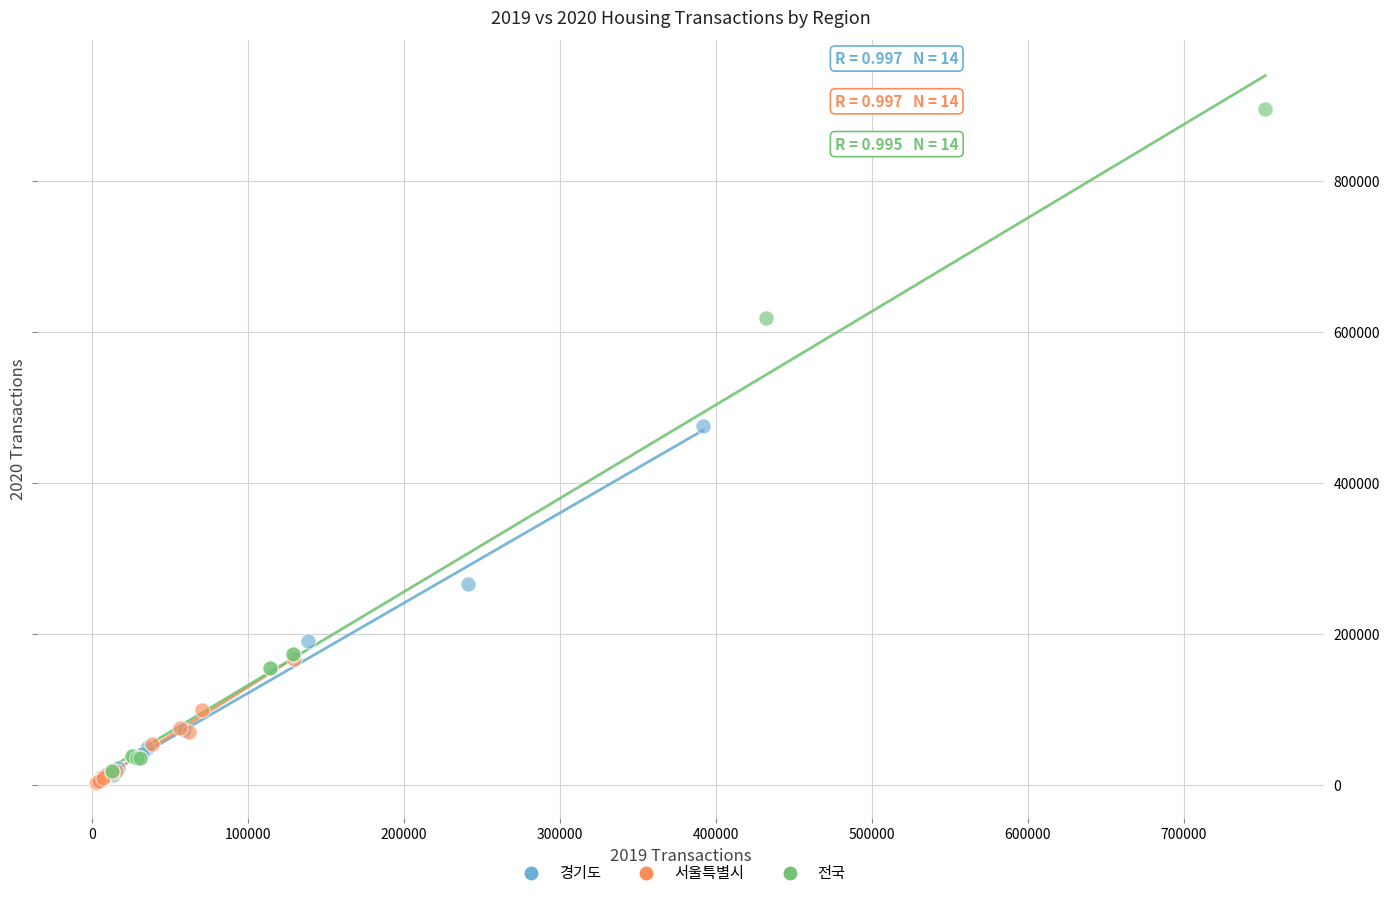

Which series has the largest Y range (max minus min)?

전국